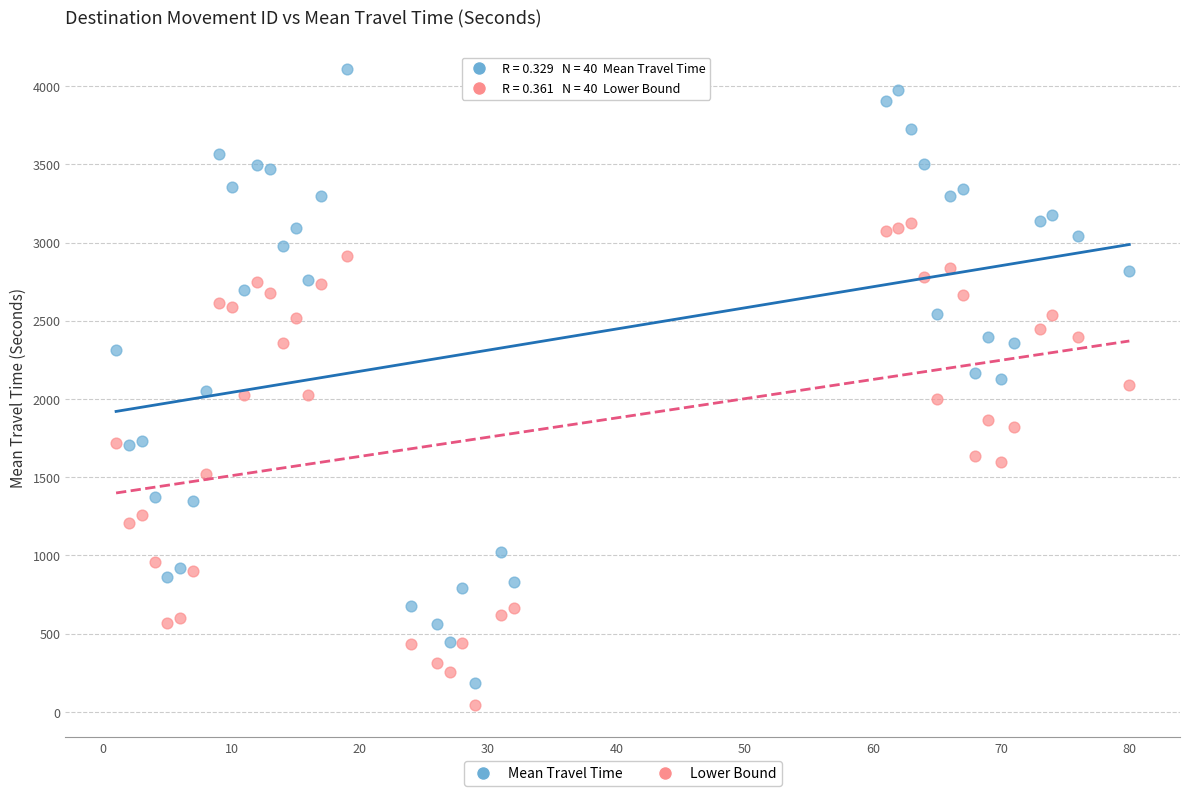

Which series has the largest Y range (max minus min)?

Mean Travel Time